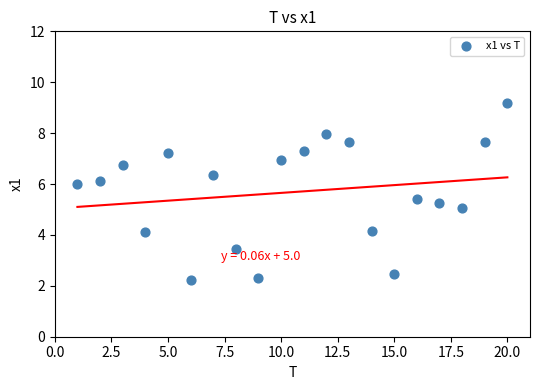

What is the range of Y values (max minus min)?

6.9